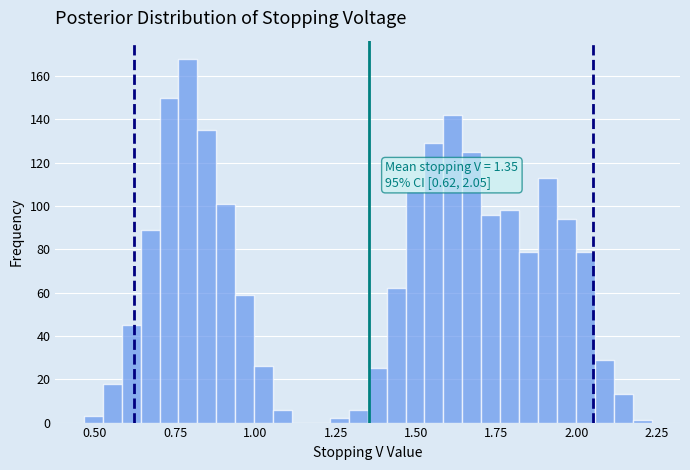

Around what value on the x-axis is the tallest bar? Give the approximate position of its centre, as read against the axis.

0.80